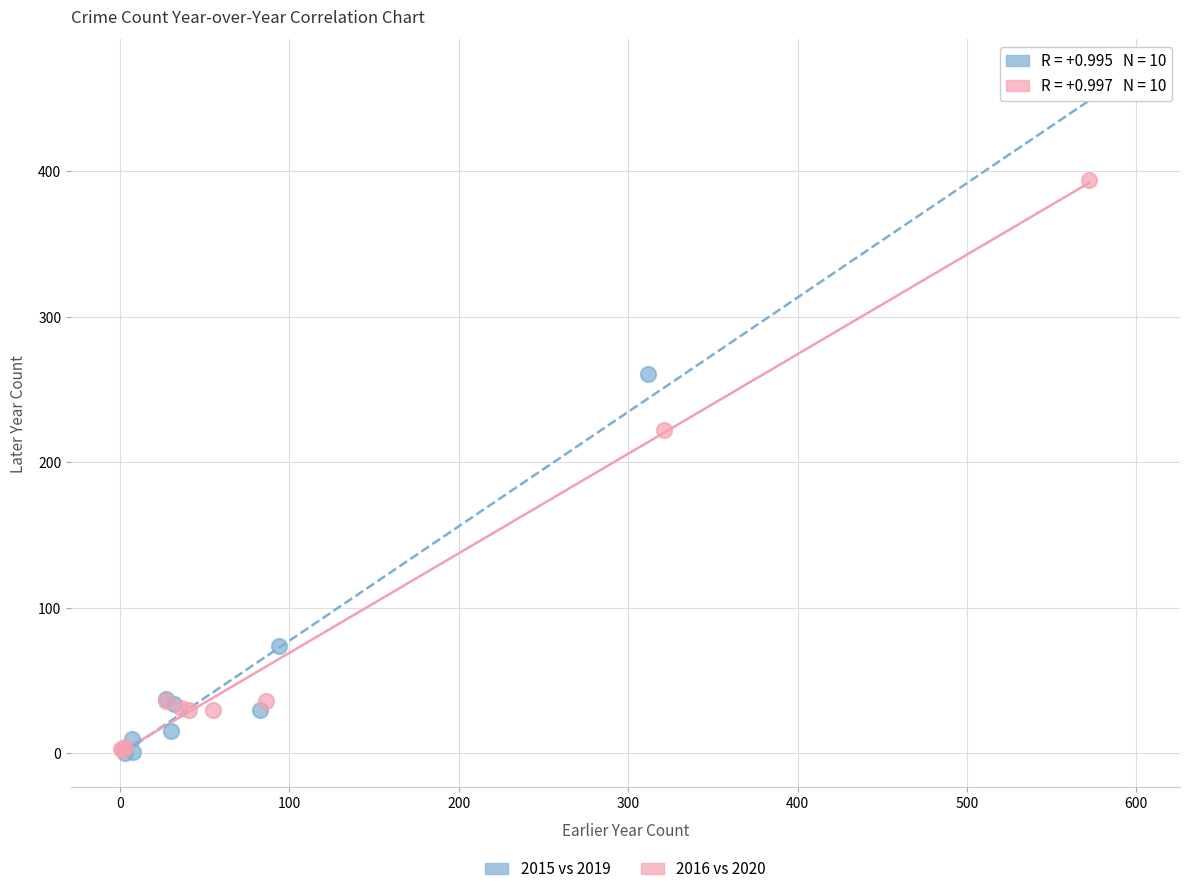

Which series has the largest Y range (max minus min)?

2015 vs 2019